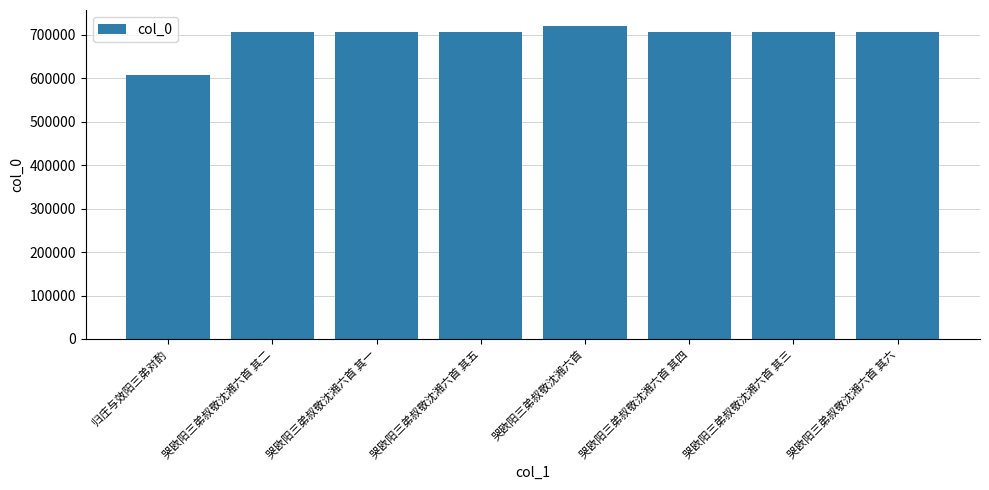

What is the change in value from 归庄与效阳三弟对酌 to 哭欧阳三弟叔敬沈湘六首 其六?

+98495